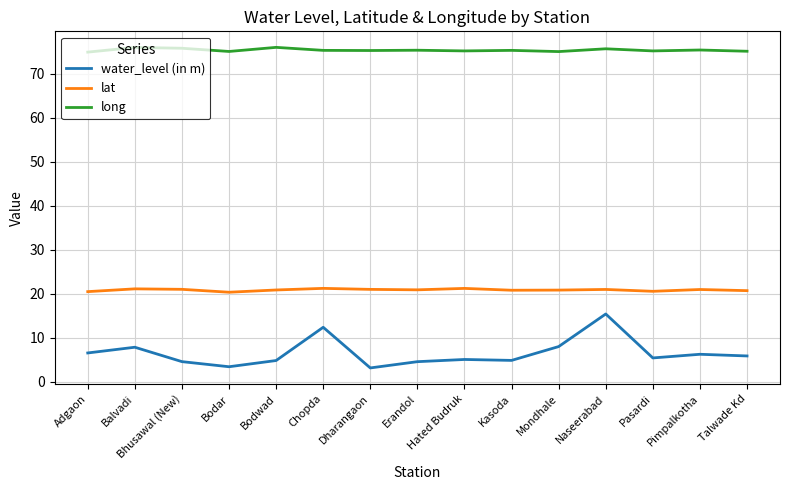

What is the highest value of the water_level (in m) series?

15.4